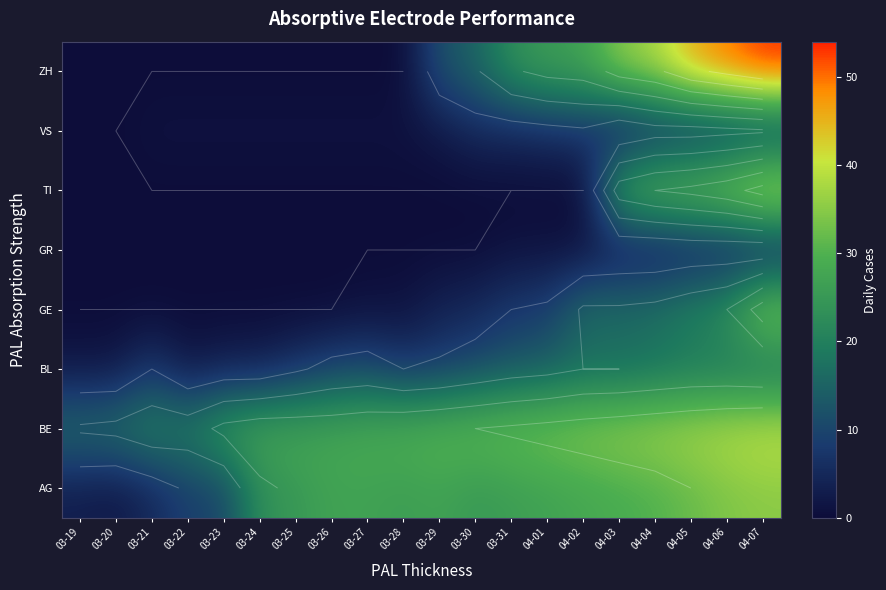

What is the total value across all series at 04-04?

179